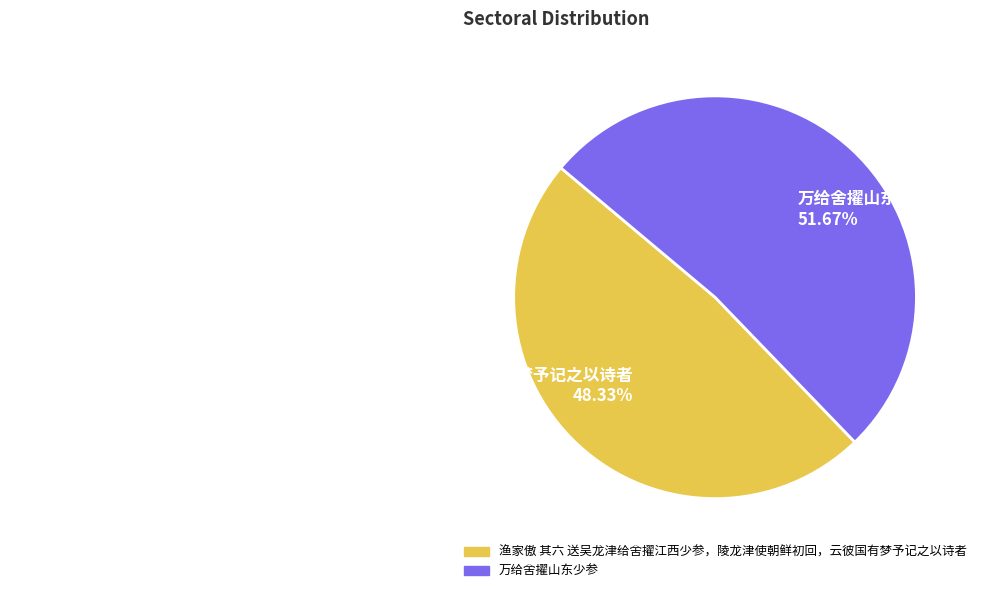

Between 万给舍擢山东少参 and 渔家傲 其六 送吴龙津给舍擢江西少参，陵龙津使朝鲜初回，云彼国有梦予记之以诗者, which is larger?

万给舍擢山东少参